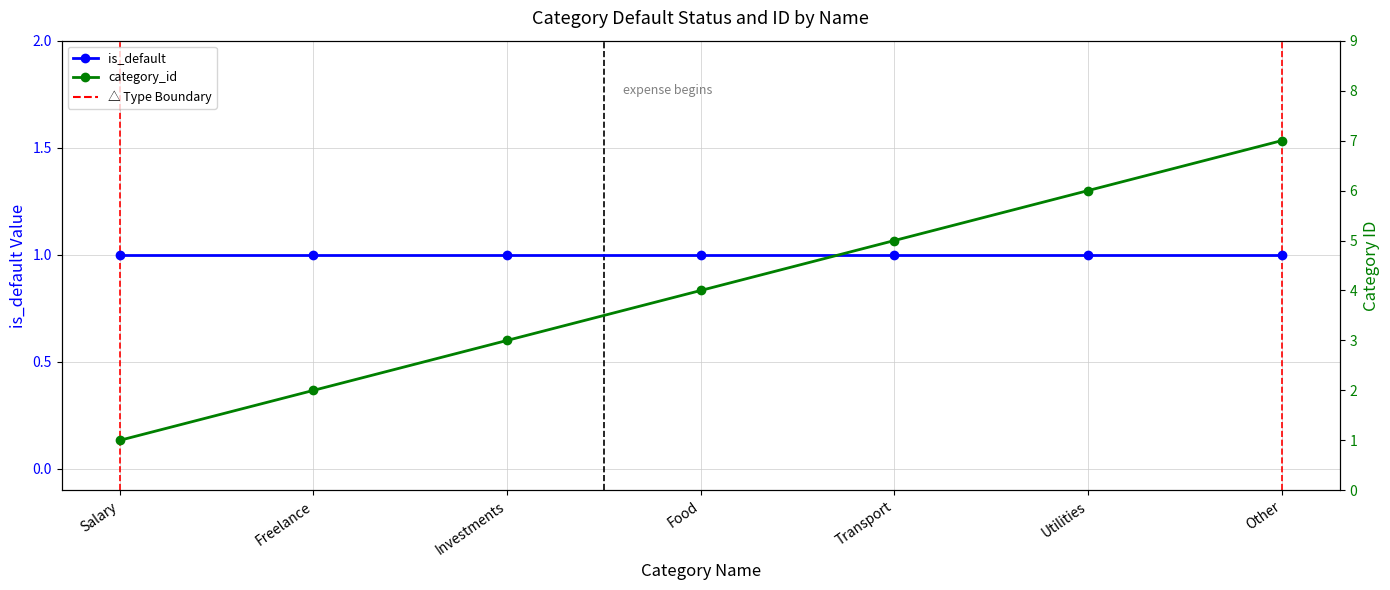

What is the label of the 1st point from the left?

Salary